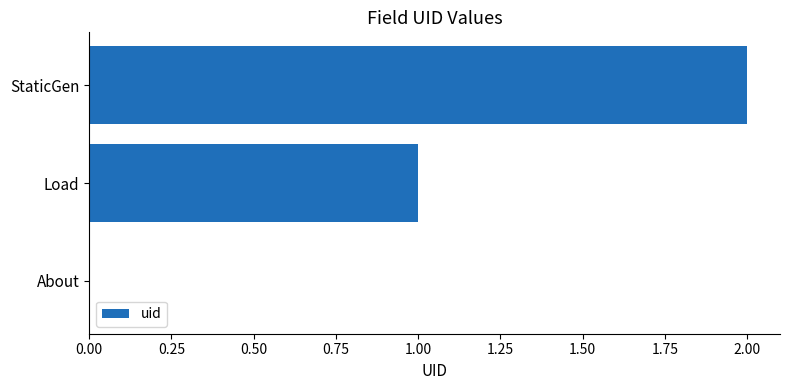

Which has a higher value, StaticGen or About?

StaticGen